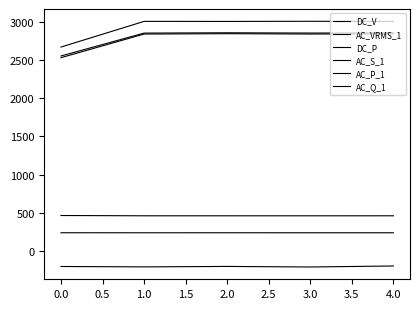

How many lines are shown in the chart?

6